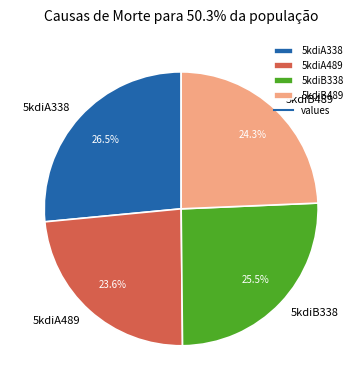

What portion of the pie excludes 5kdiB489?

75.7%